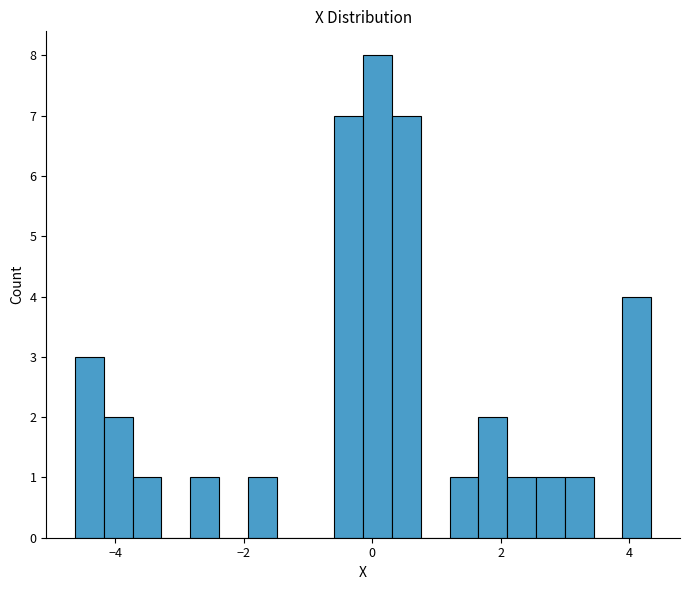

Around what value on the x-axis is the tallest bar? Give the approximate position of its centre, as read against the axis.

0.0